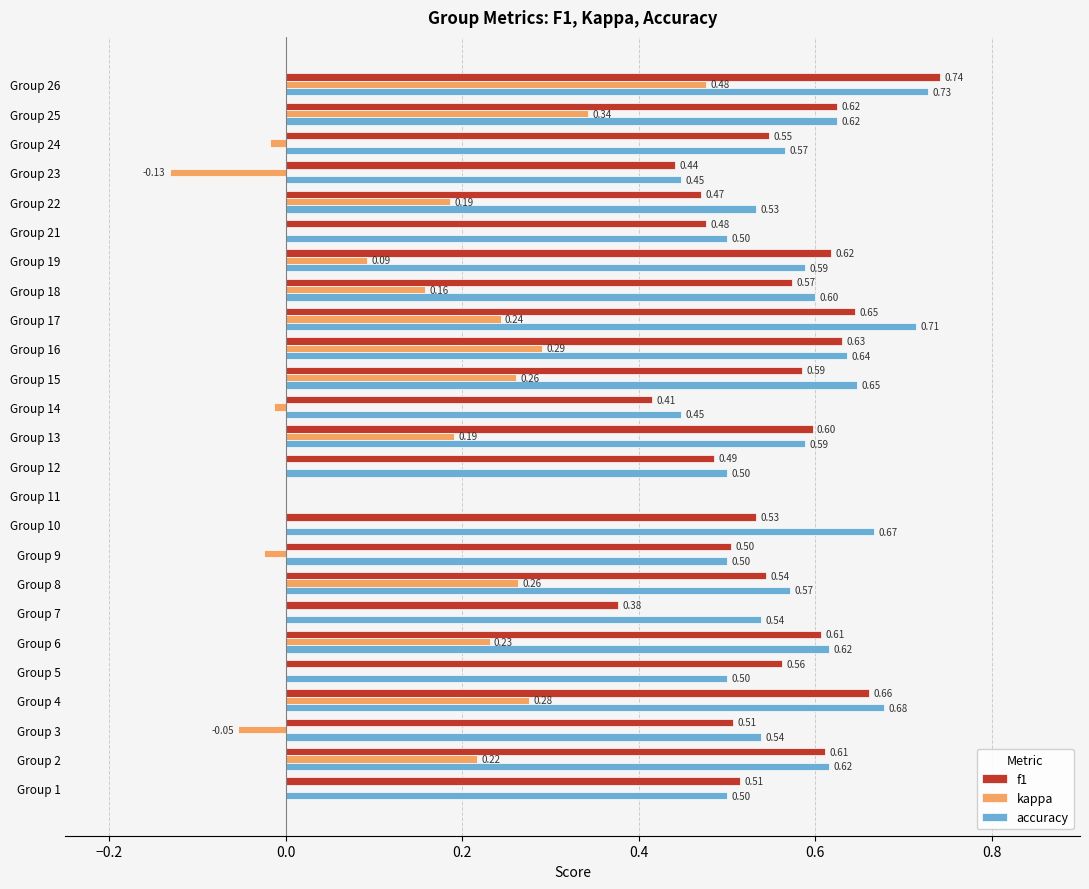

Is the value of accuracy at Group 26 greater than the value of kappa at Group 9?

Yes